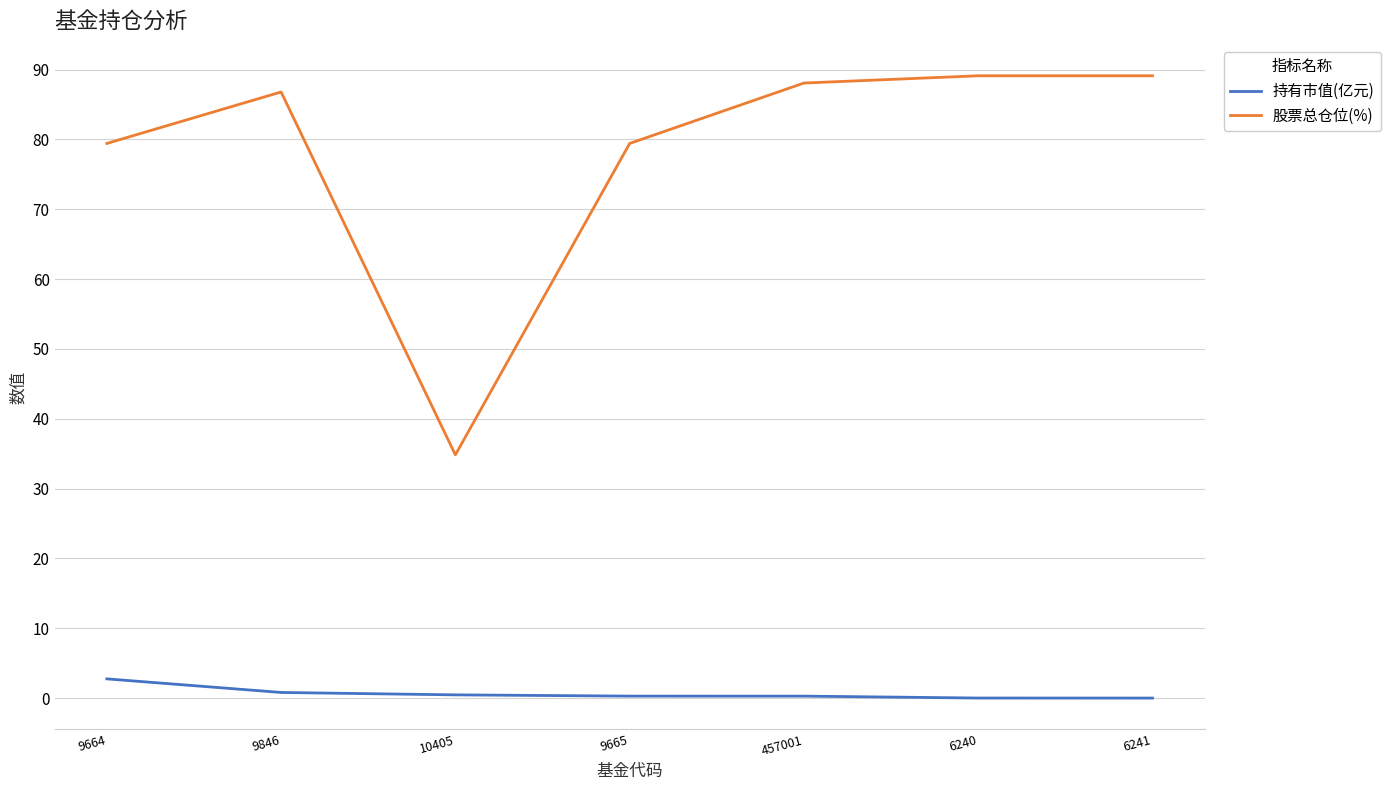

Between 9664 and 457001, which series saw the biggest shift?

股票总仓位(%)